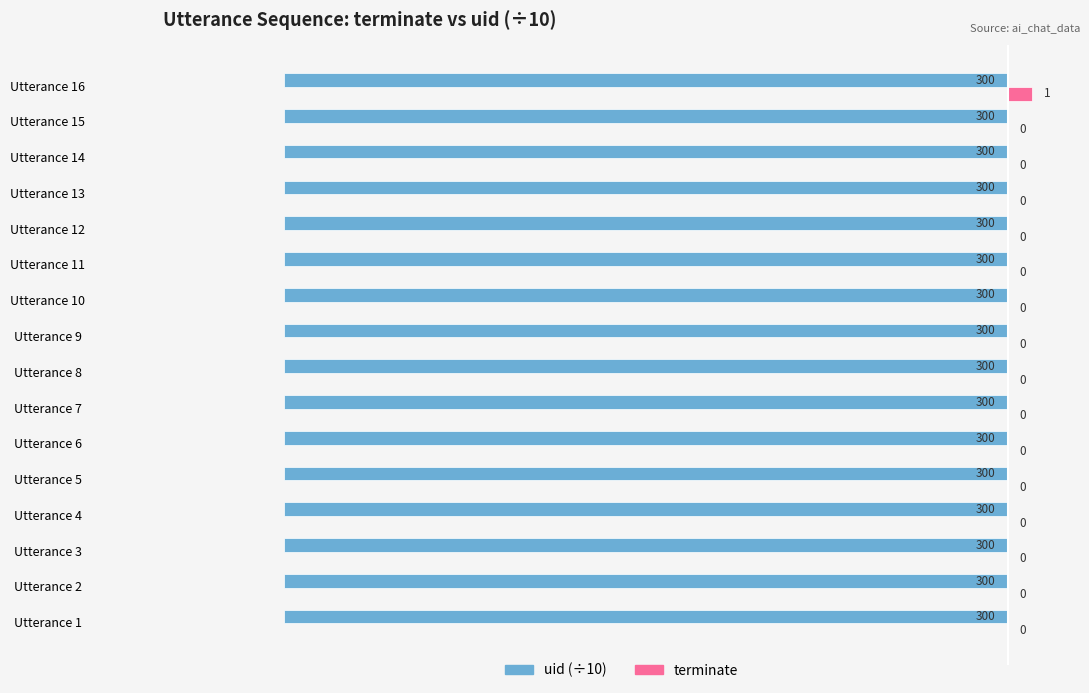

What is the total value across all series at Utterance 14?

-30